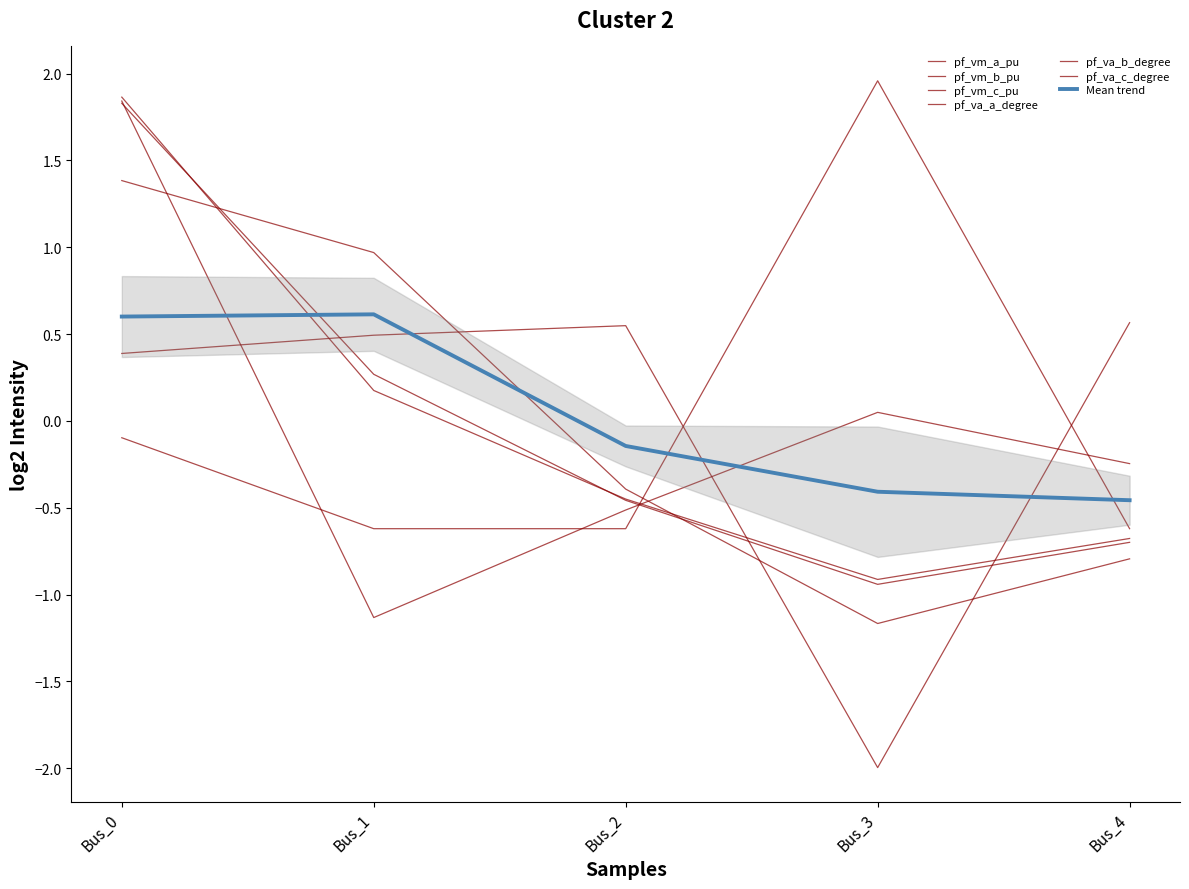

Reading left to right, list all the values displayed in this chart.

pf_vm_a_pu: Bus_0=1.4	Bus_1=1.0	Bus_2=-0.4	Bus_3=-1.2	Bus_4=-0.8
pf_vm_b_pu: Bus_0=1.8	Bus_1=0.3	Bus_2=-0.5	Bus_3=-0.9	Bus_4=-0.7
pf_vm_c_pu: Bus_0=1.8	Bus_1=-1.1	Bus_2=-0.5	Bus_3=0.0	Bus_4=-0.2
pf_va_a_degree: Bus_0=1.9	Bus_1=0.2	Bus_2=-0.5	Bus_3=-0.9	Bus_4=-0.7
pf_va_b_degree: Bus_0=-0.1	Bus_1=-0.6	Bus_2=-0.6	Bus_3=2.0	Bus_4=-0.6
pf_va_c_degree: Bus_0=0.4	Bus_1=0.5	Bus_2=0.5	Bus_3=-2.0	Bus_4=0.6